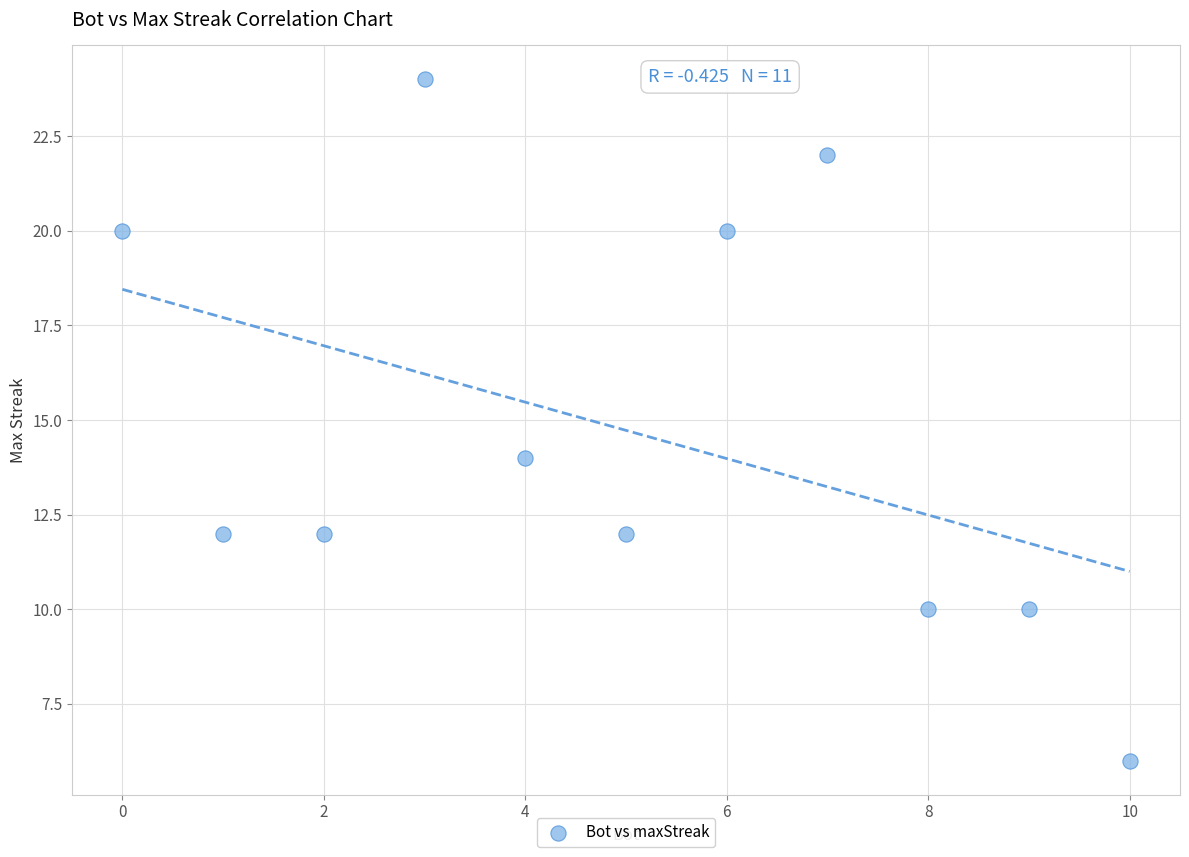

What Y value in the scatter plot is closest to 15?

14